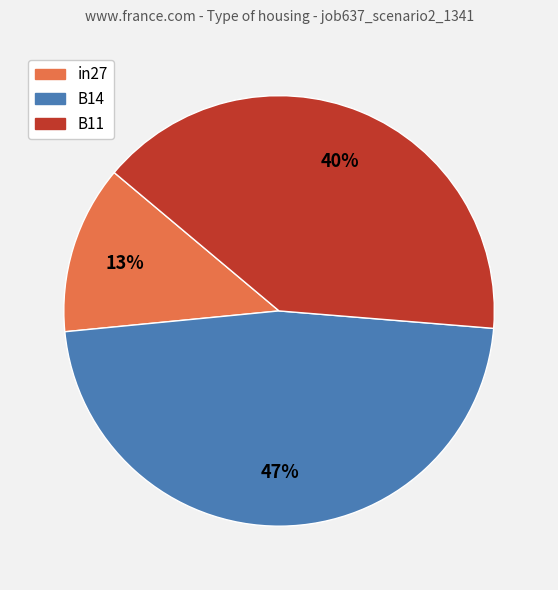

How many slices are in this pie chart?

3